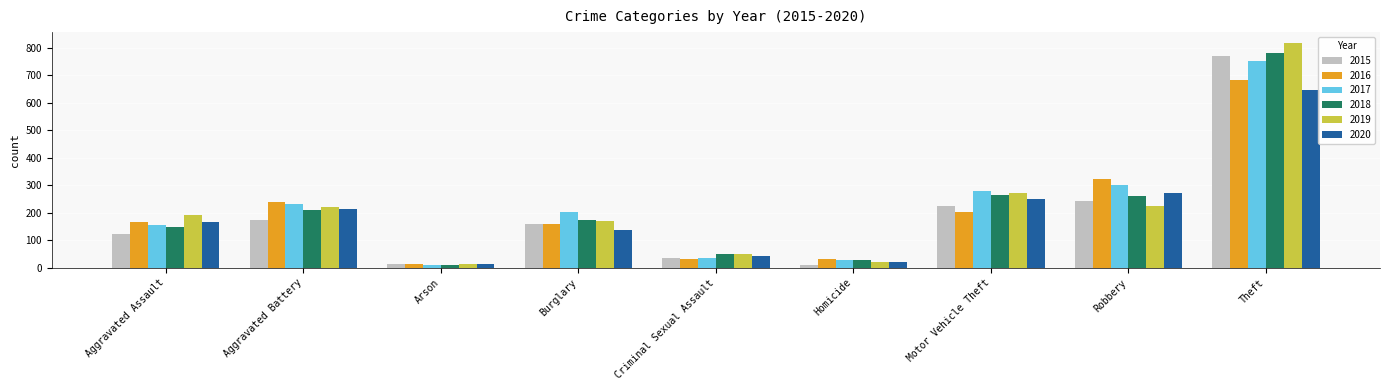

Between Criminal Sexual Assault and Robbery, which series saw the biggest shift?

2016